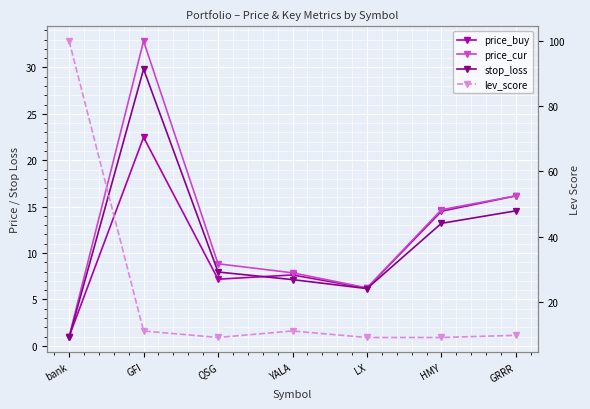

What value does the stop_loss series have at HMY?

13.2